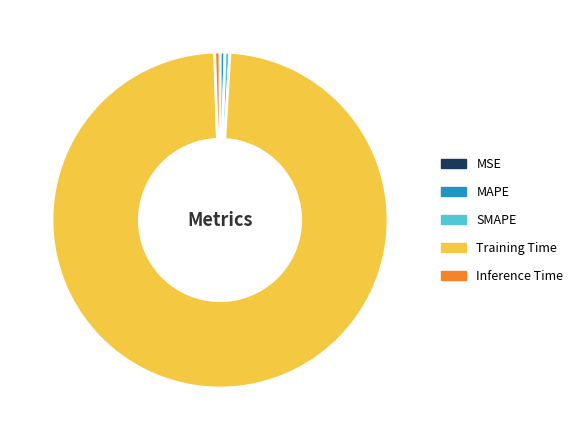

Does Training Time account for over 50% of the chart?

Yes